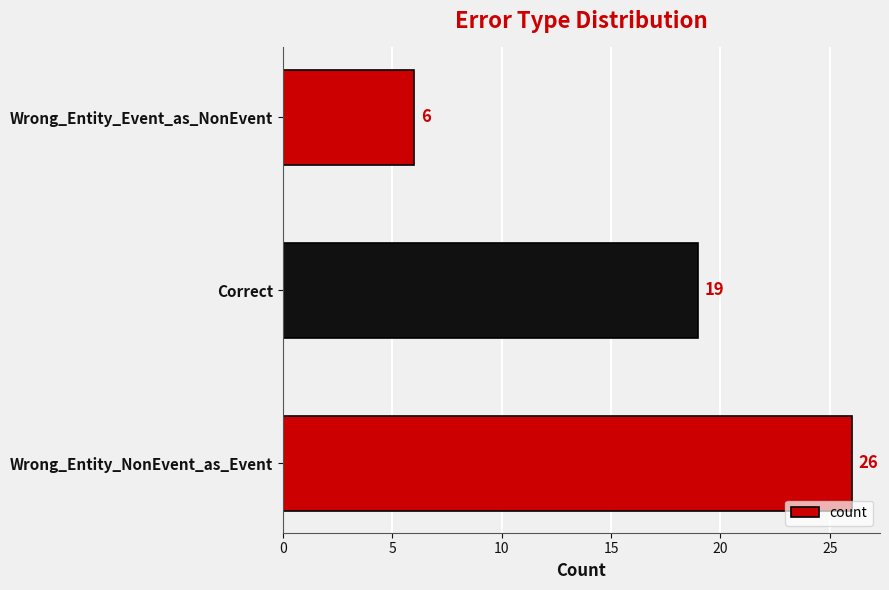

List the labels in order of value, largest first.

Wrong_Entity_NonEvent_as_Event, Correct, Wrong_Entity_Event_as_NonEvent